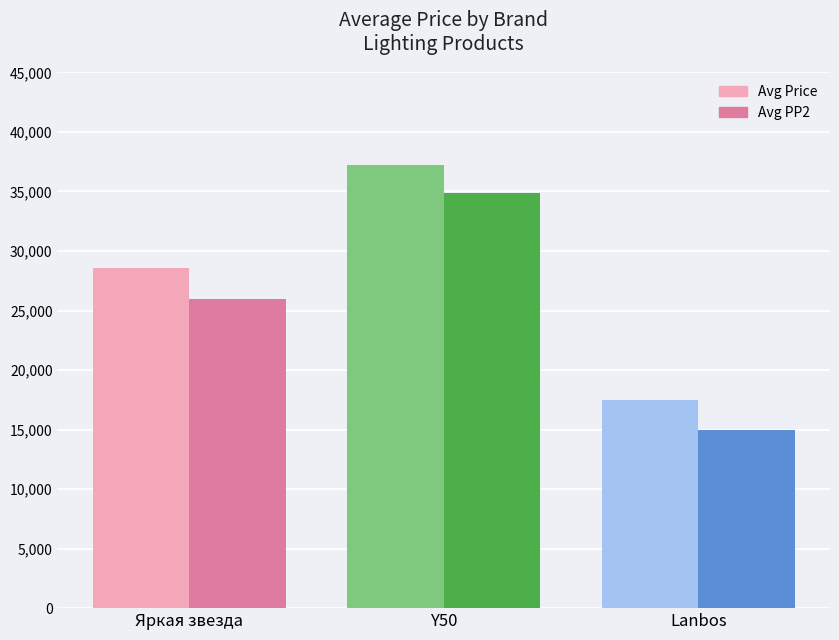

Reading left to right, extract all data points from this chart.

Avg Price: Яркая звезда=28559	Y50=37222	Lanbos=17463
Avg PP2: Яркая звезда=25996	Y50=34894	Lanbos=14997